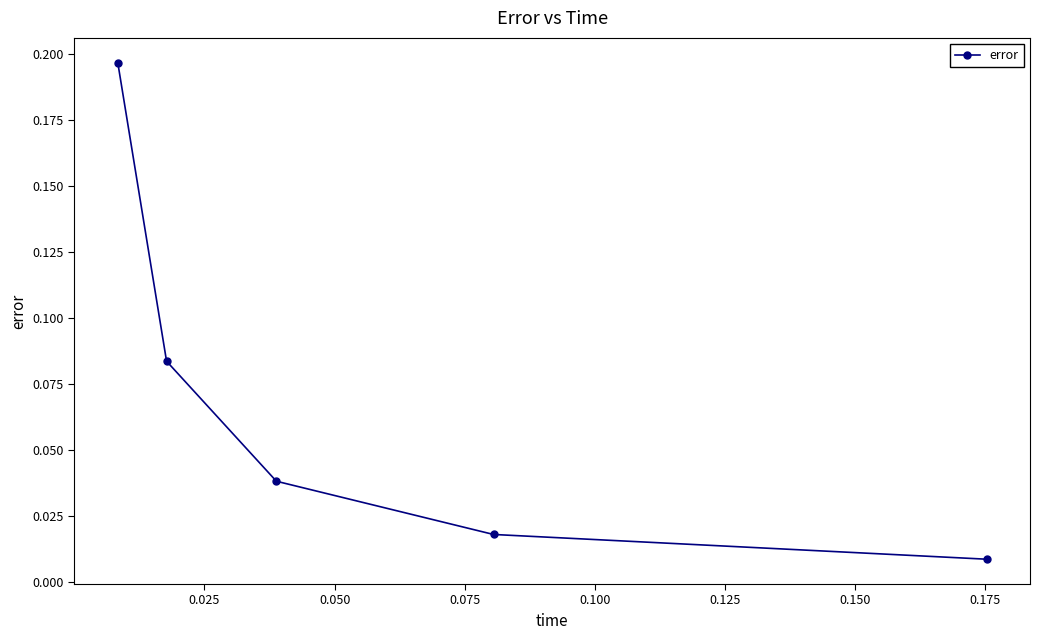

What is the sum of all values?

0.3